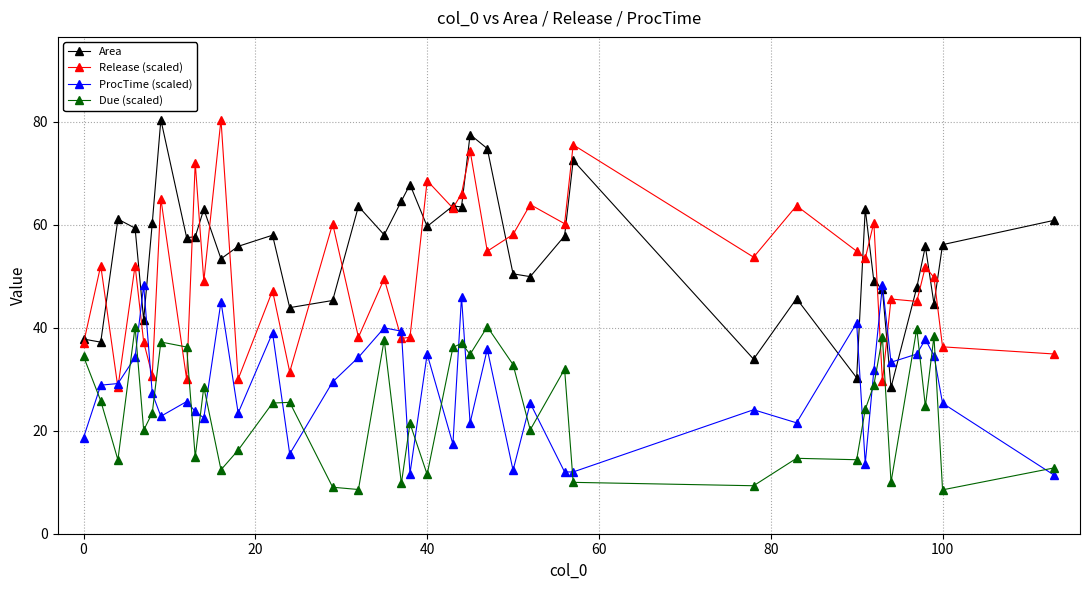

What is the maximum value for Release (scaled)?

80.4